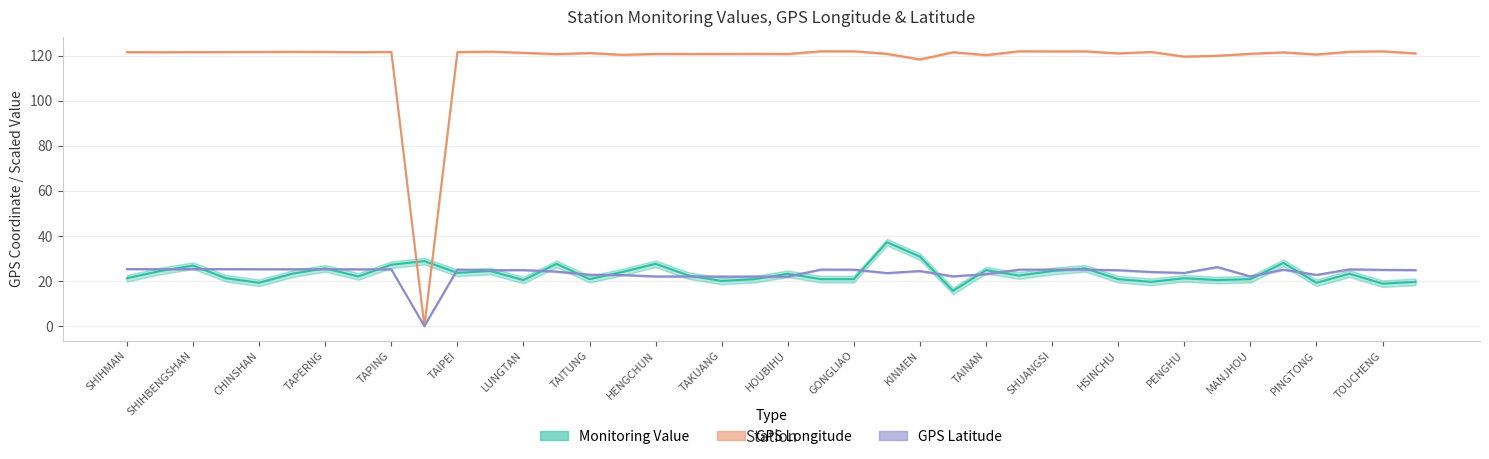

True or false: Monitoring Value and GPS Longitude intersect in this chart.

True